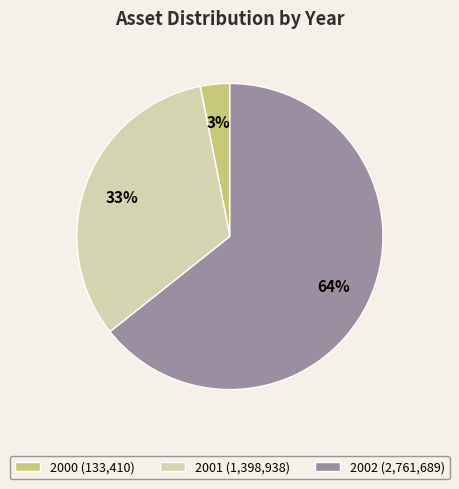

Is 2000 the majority of the pie?

No